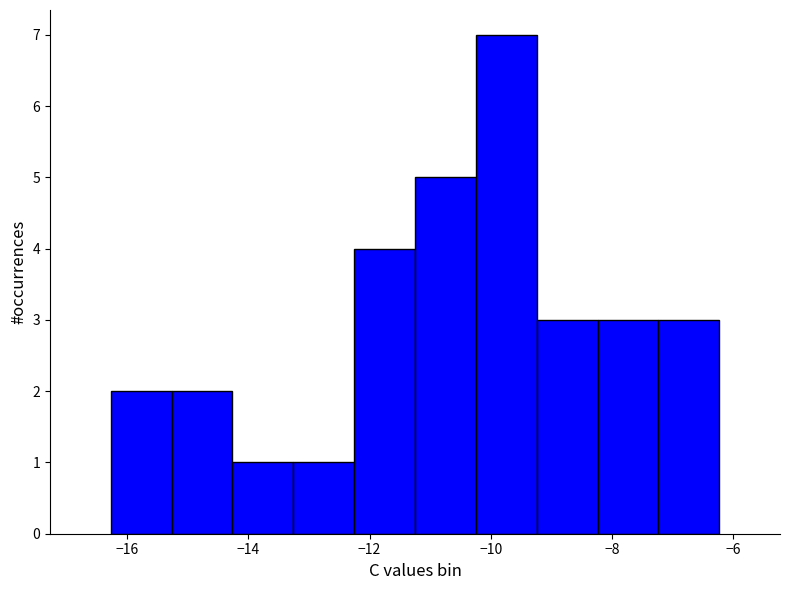

Reading left to right, list every bar in this chart as the range it spans on the x-axis followed by its height. Neither the bar edges nor the heights are printed on the chart, so give them approximately, as read against the axes.

-16.2 to -15.2: 2
-15.2 to -14.2: 2
-14.2 to -13.2: 1
-13.2 to -12.2: 1
-12.2 to -11.2: 4
-11.2 to -10.2: 5
-10.2 to -9.2: 7
-9.2 to -8.2: 3
-8.2 to -7.2: 3
-7.2 to -6.2: 3